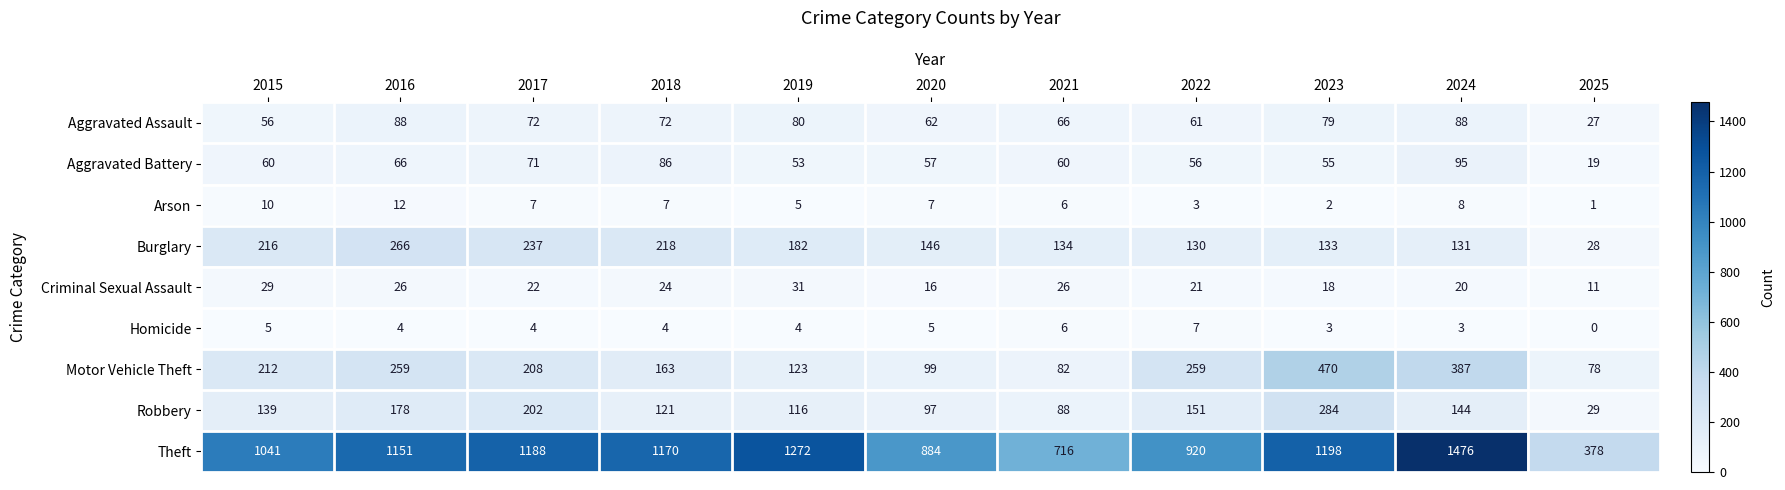

What is the difference between the maximum and second lowest values in the Theft series?

760